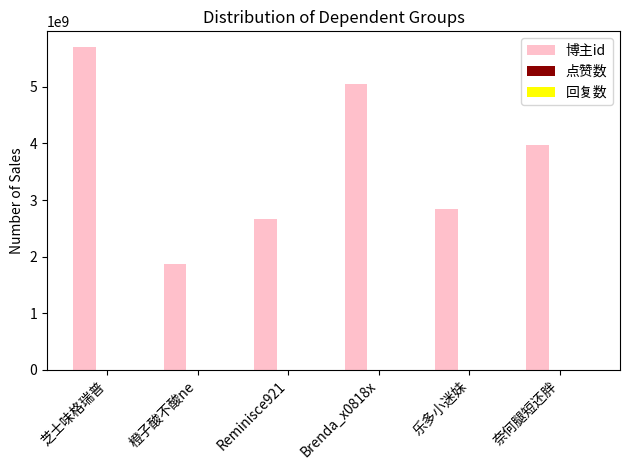

Is it true that the value at 芝士味格瑞普 is 5694704146?

True